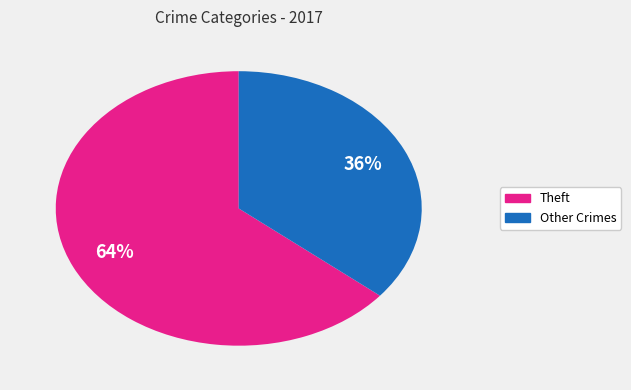

Does any single category account for the majority?

Yes